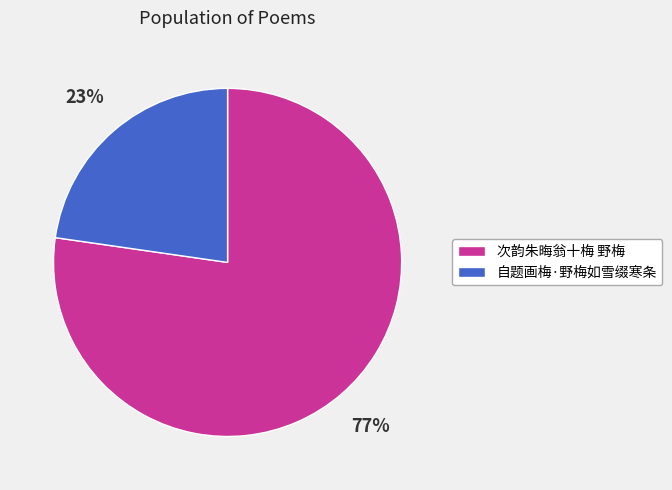

Combined, do 自题画梅·野梅如雪缀寒条 and 次韵朱晦翁十梅 野梅 account for over 50%?

Yes